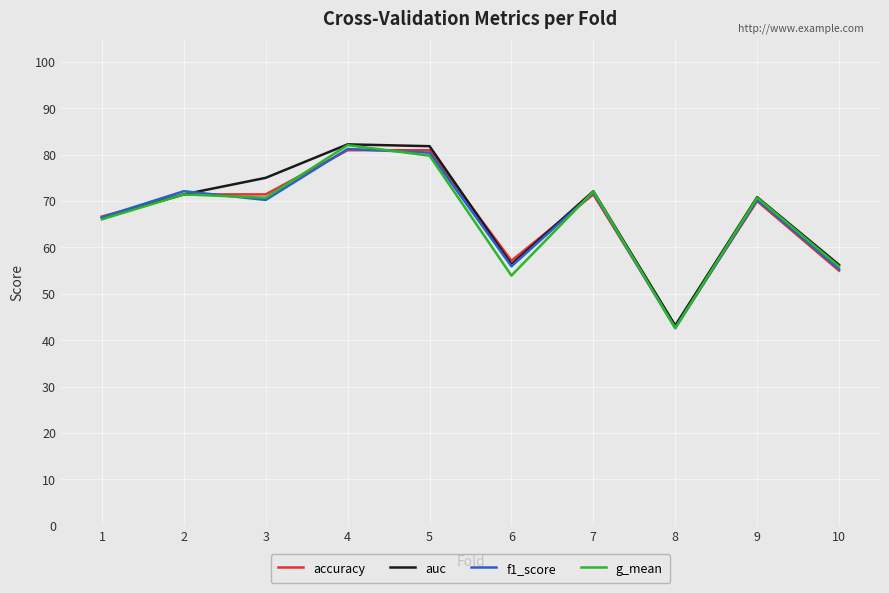

Reading left to right, transcribe all the data shown in this chart.

accuracy: 1=0.7	2=0.7	3=0.7	4=0.8	5=0.8	6=0.6	7=0.7	8=0.4	9=0.7	10=0.6
auc: 1=0.7	2=0.7	3=0.8	4=0.8	5=0.8	6=0.6	7=0.7	8=0.4	9=0.7	10=0.6
f1_score: 1=0.7	2=0.7	3=0.7	4=0.8	5=0.8	6=0.6	7=0.7	8=0.4	9=0.7	10=0.6
g_mean: 1=0.7	2=0.7	3=0.7	4=0.8	5=0.8	6=0.5	7=0.7	8=0.4	9=0.7	10=0.6